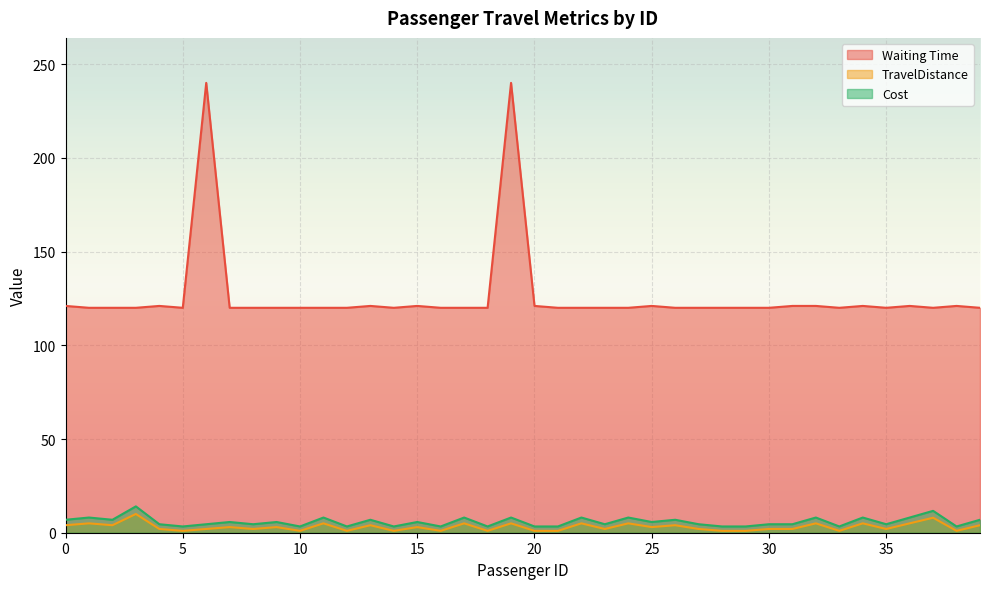

Is the value of TravelDistance at 38 greater than the value of Waiting Time at 9?

No